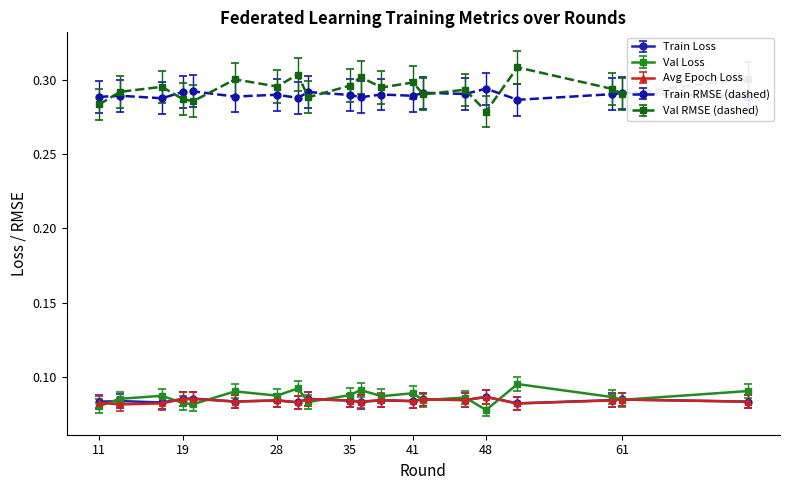

How many data points does each series have?

20